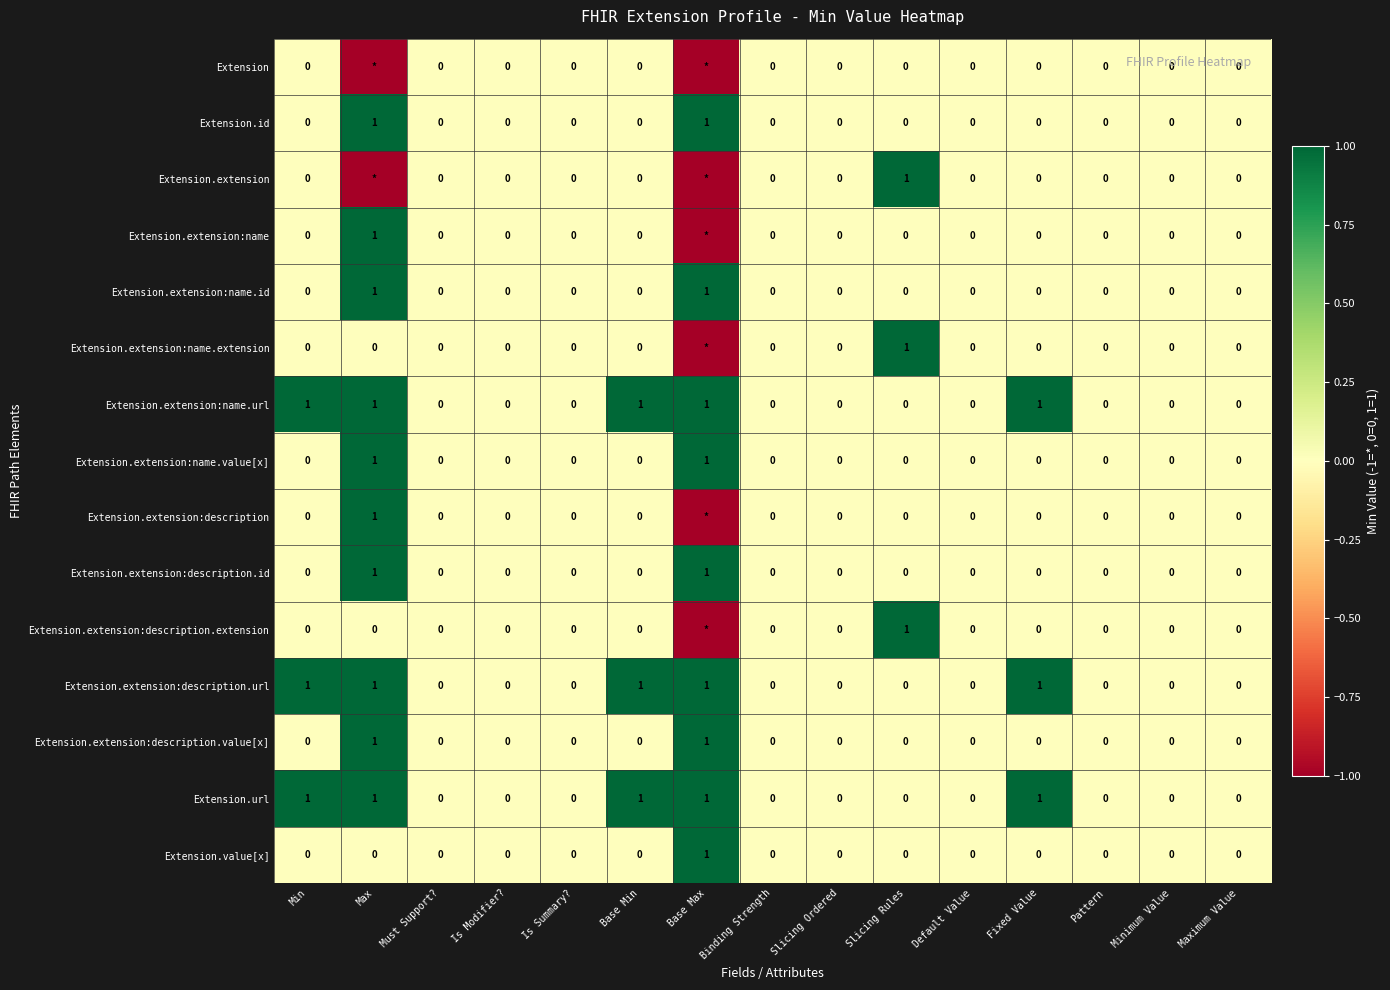

What is the minimum value shown in the chart?

-1